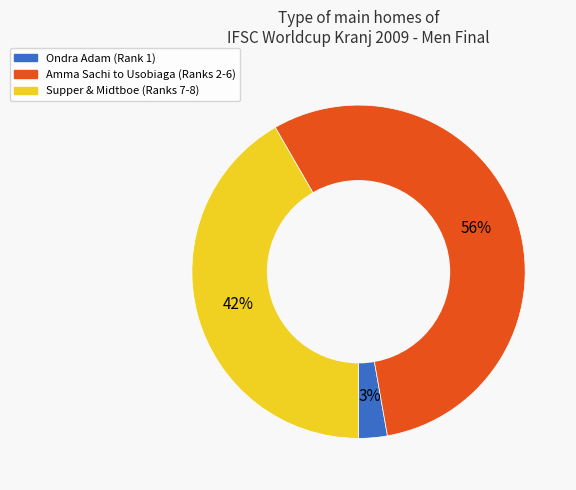

Does any single category account for the majority?

Yes